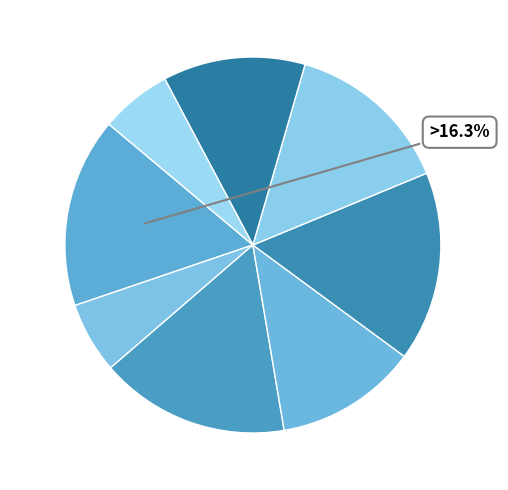

To the nearest percent, what portion does CH101 represent?

16%